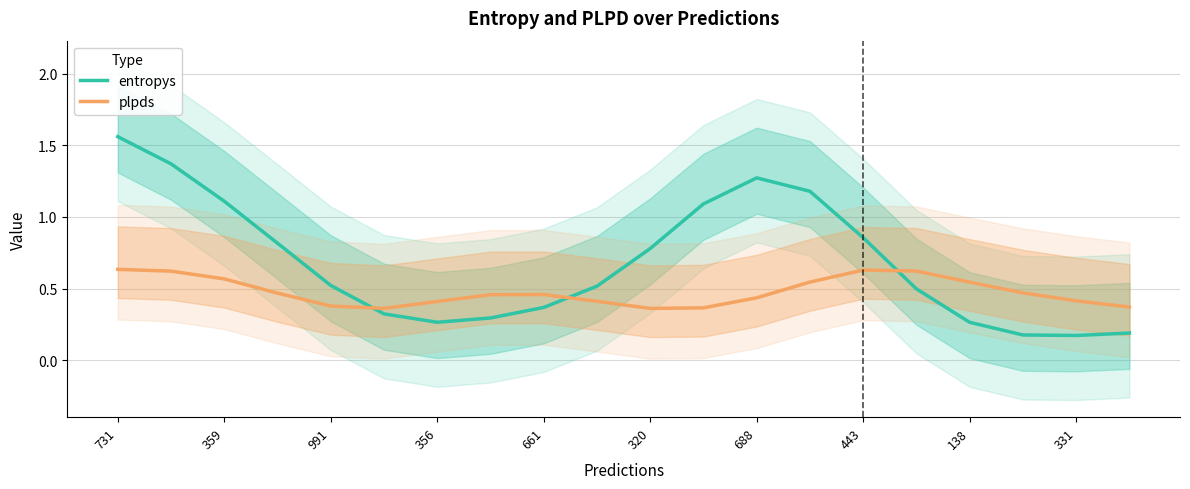

Is it true that entropys equals 0.4 at 688?

False